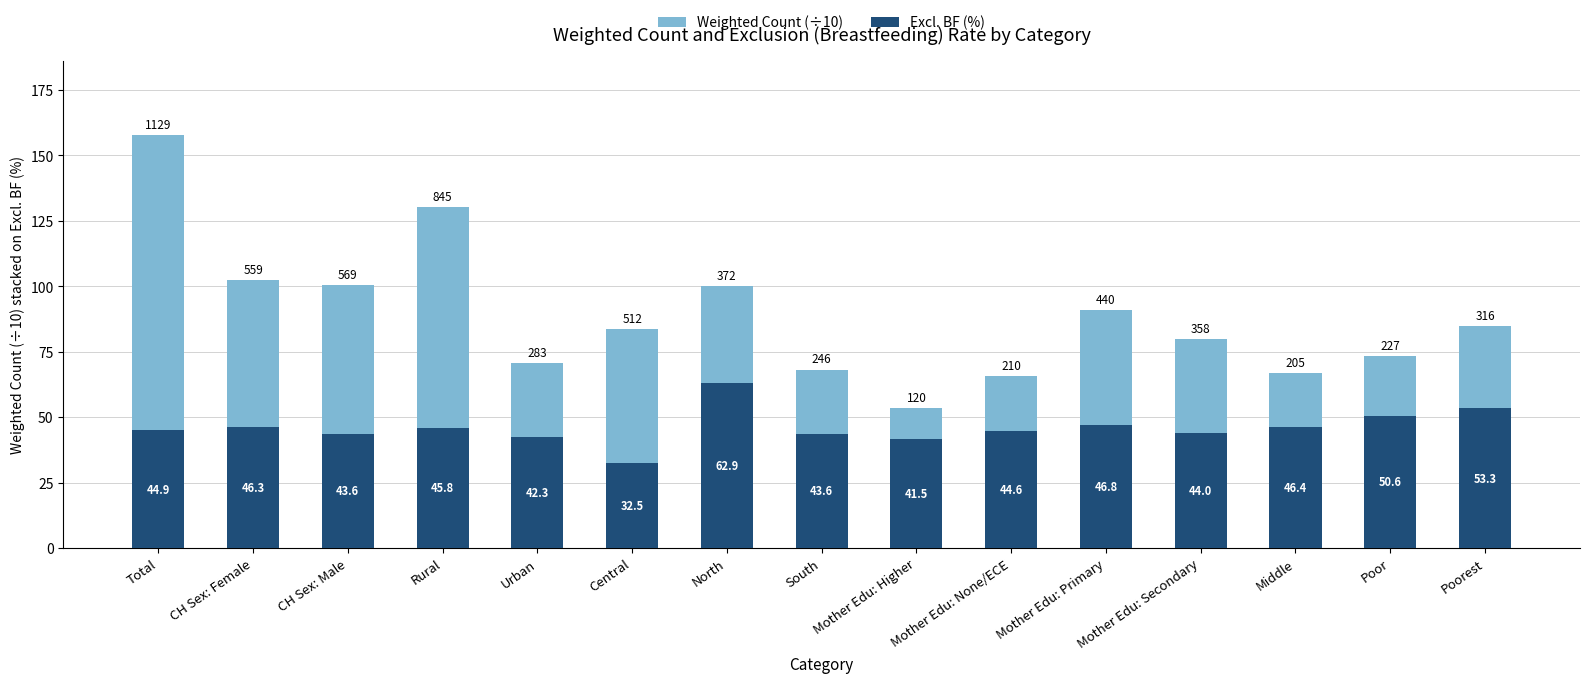

At which category is the sum across all series the highest?

Total